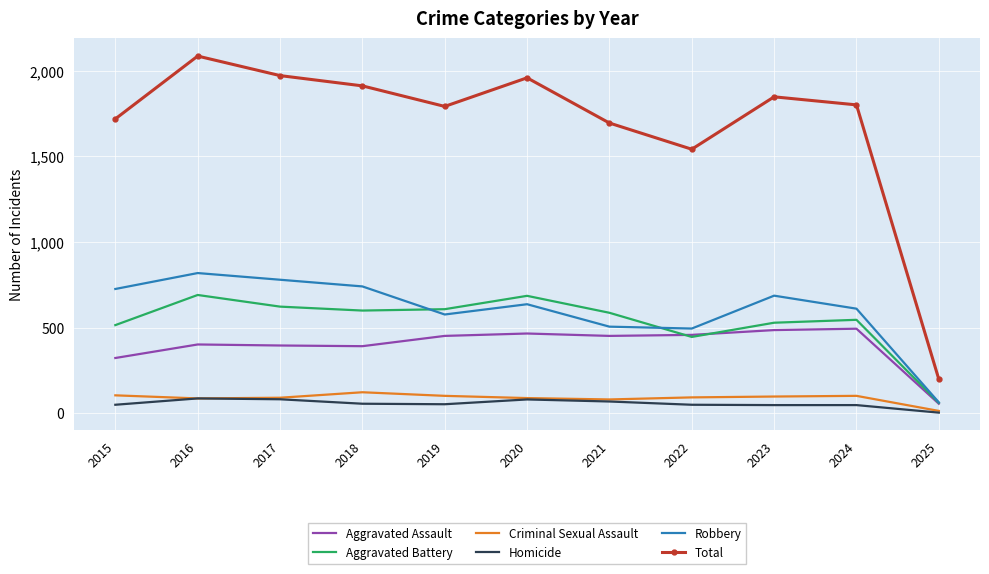

True or false: Aggravated Assault has a value of 657 at 2023.

False